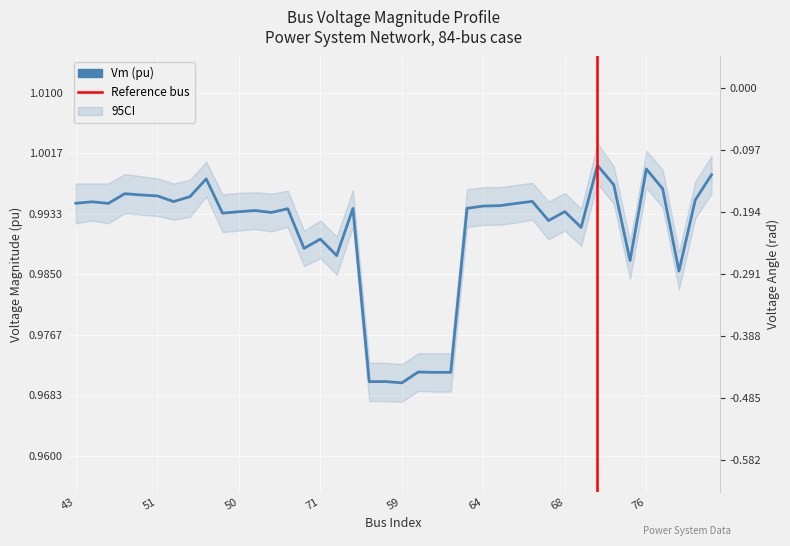

At how many categories does at least one series exceed 0?

40